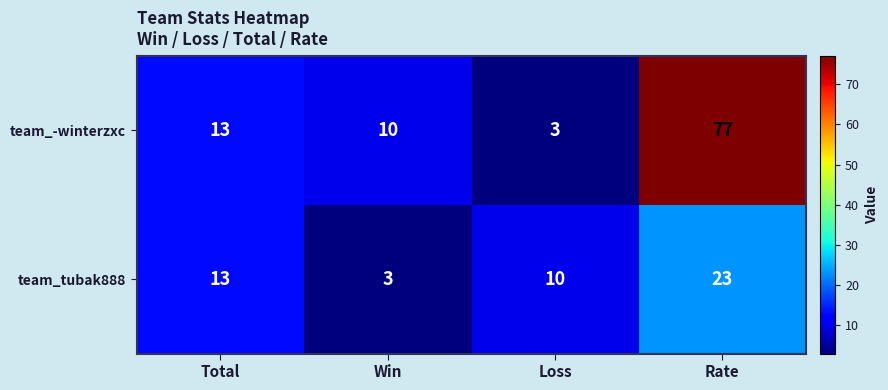

Rank the categories by team_tubak888 value from highest to lowest.

Rate, Total, Loss, Win